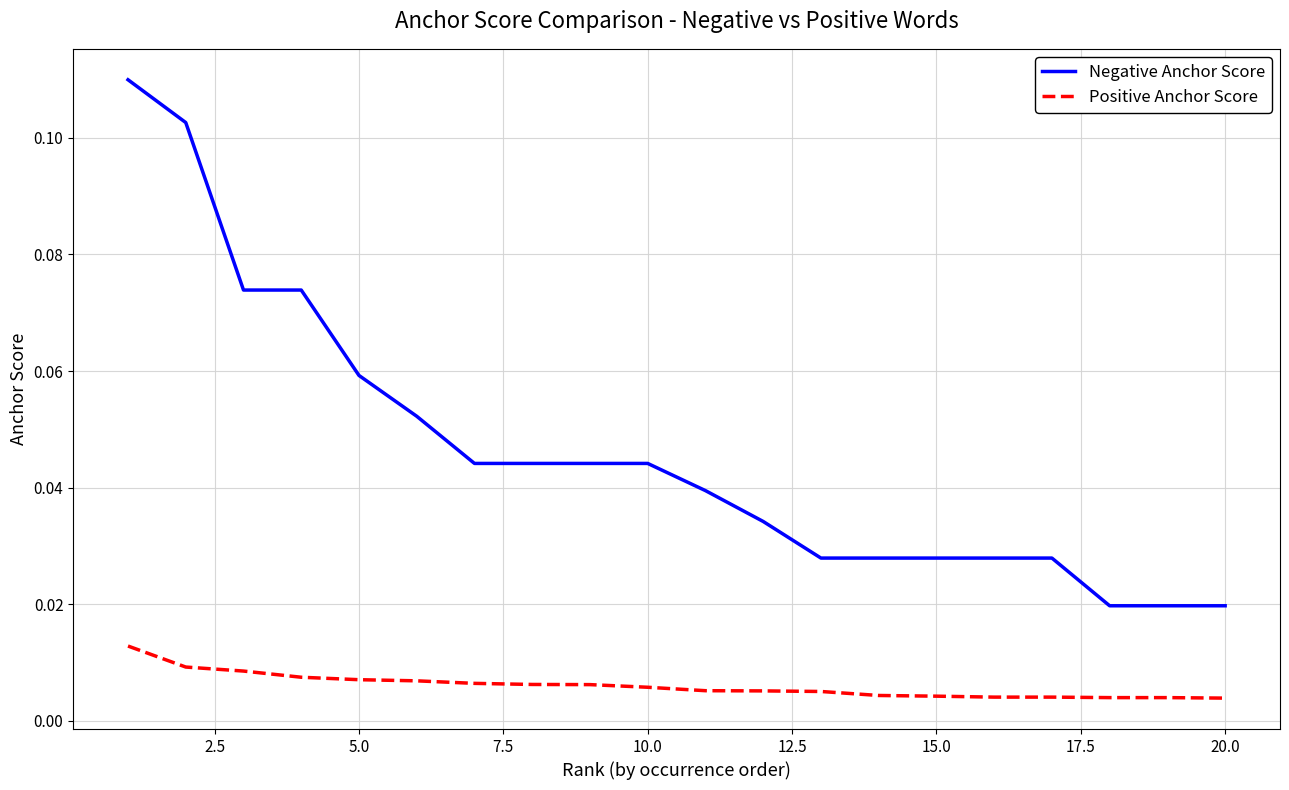

Which series has the largest range (max minus min)?

Negative Anchor Score